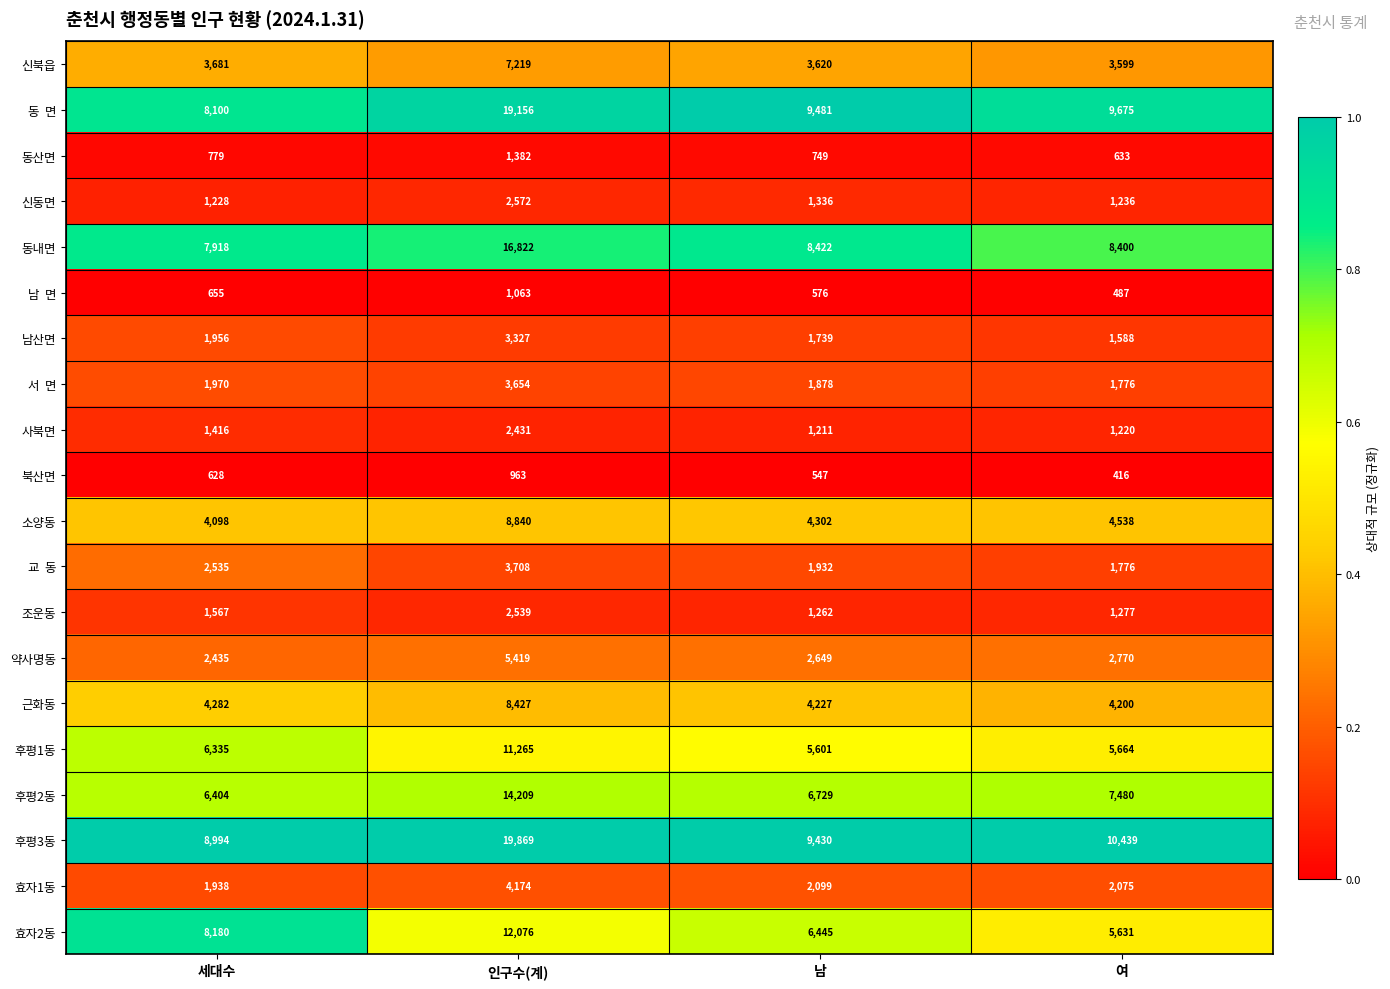

Is it true that 사북면 equals 619 at 남?

False